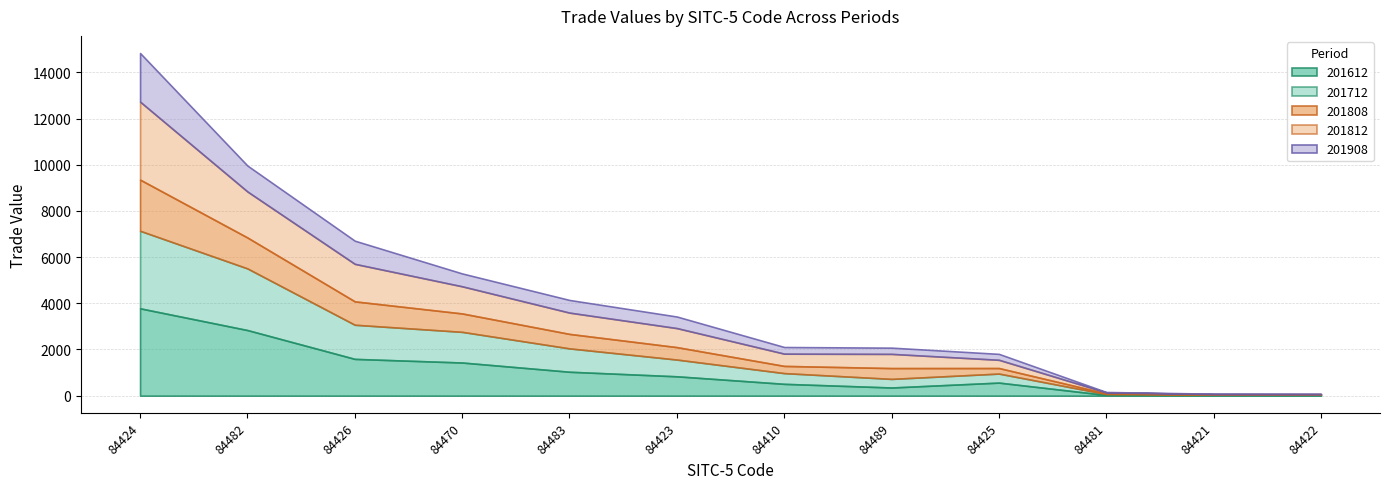

Where is the first local minimum for 201808?

84410